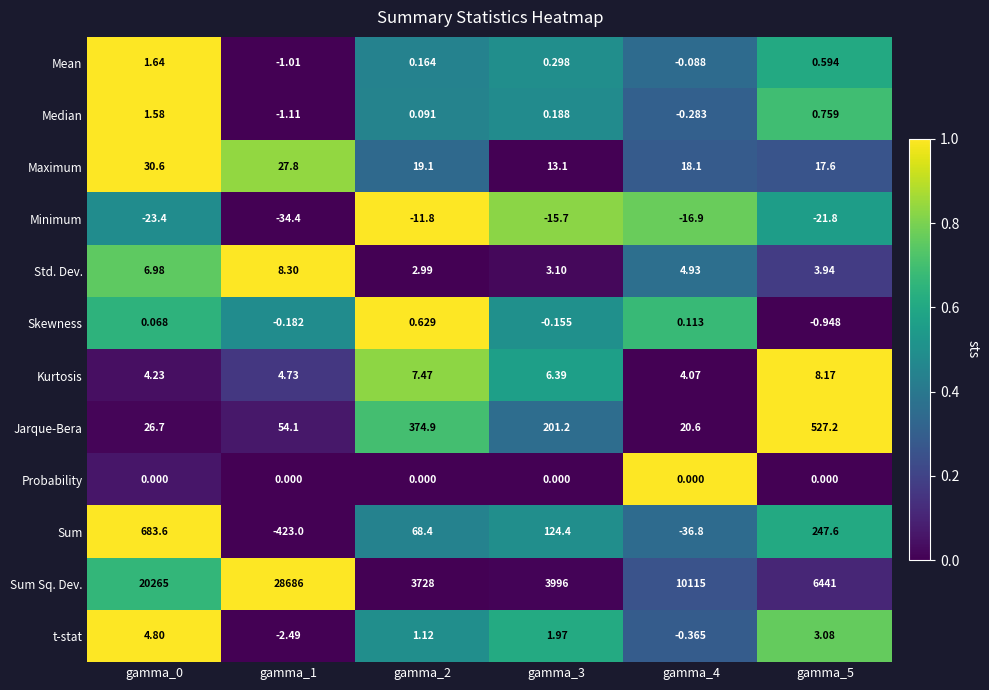

How many categories are shown in the chart?

6